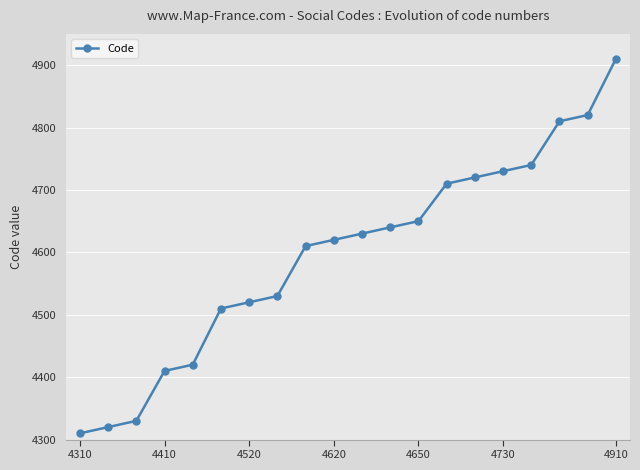

What is the difference between the maximum and second lowest values?

590